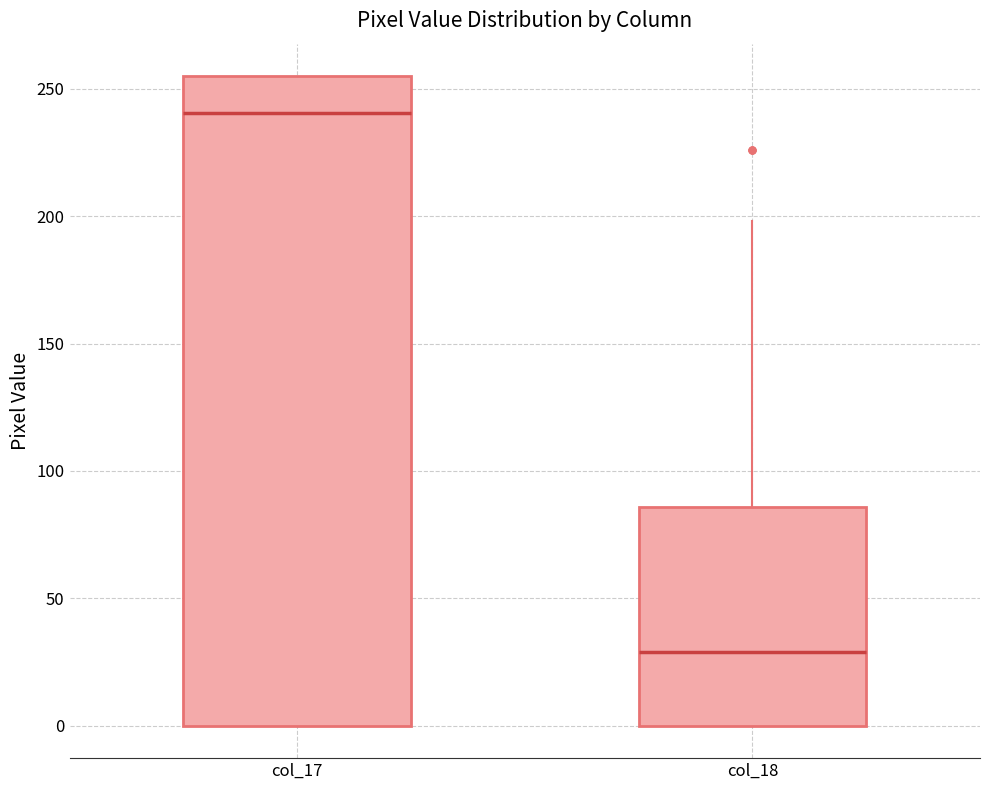

Reading left to right, read every box against the y-axis: the position of its median line, the range the box covers, and the ends of its whiskers. The values are not printed on the chart, so give them approximately, as read against the axis.

col_17: median 240, box 0 to 255, whiskers 0 to 255
col_18: median 30, box 0 to 85, whiskers 0 to 200